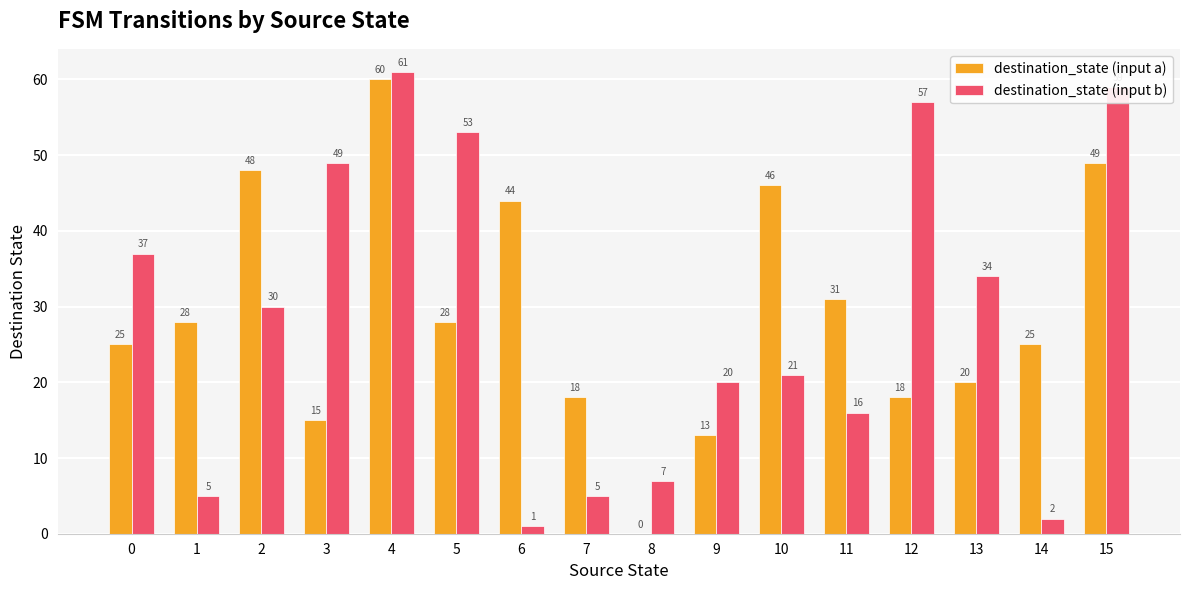

Which label corresponds to the largest value in the chart?

4